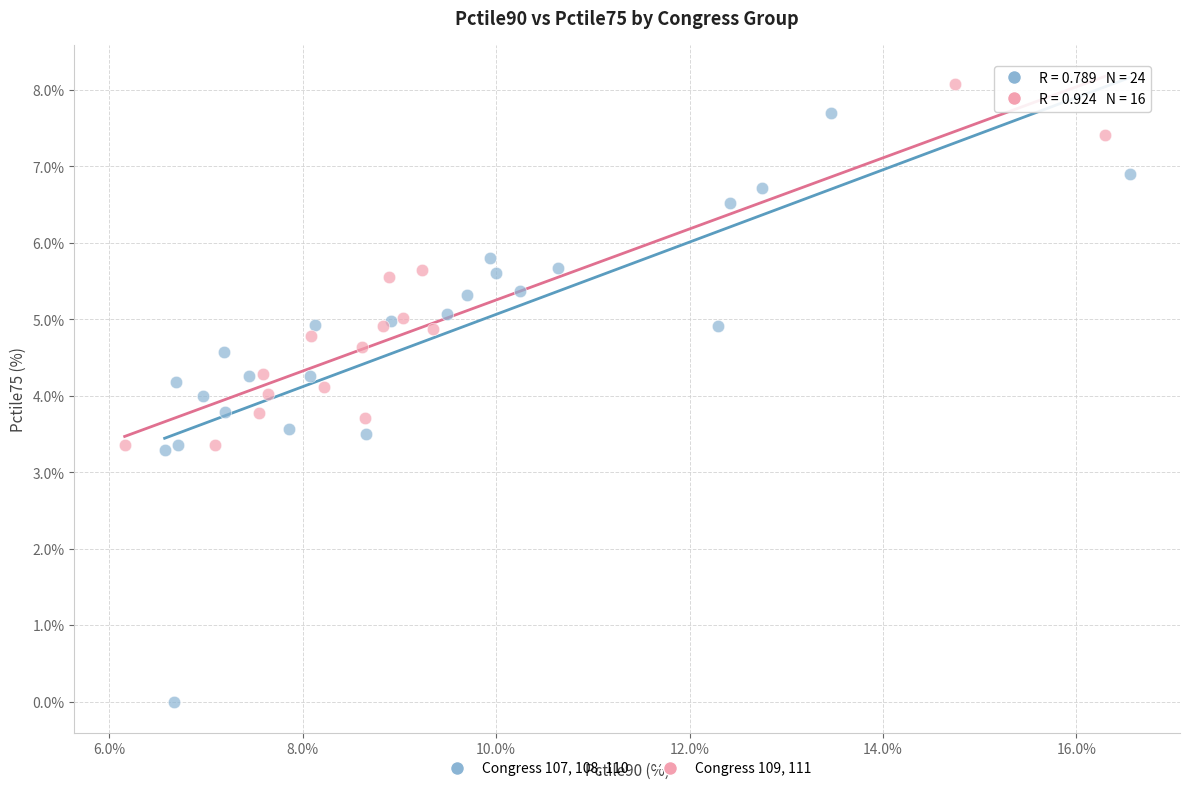

Which series has the largest Y range (max minus min)?

Congress 107, 108, 110